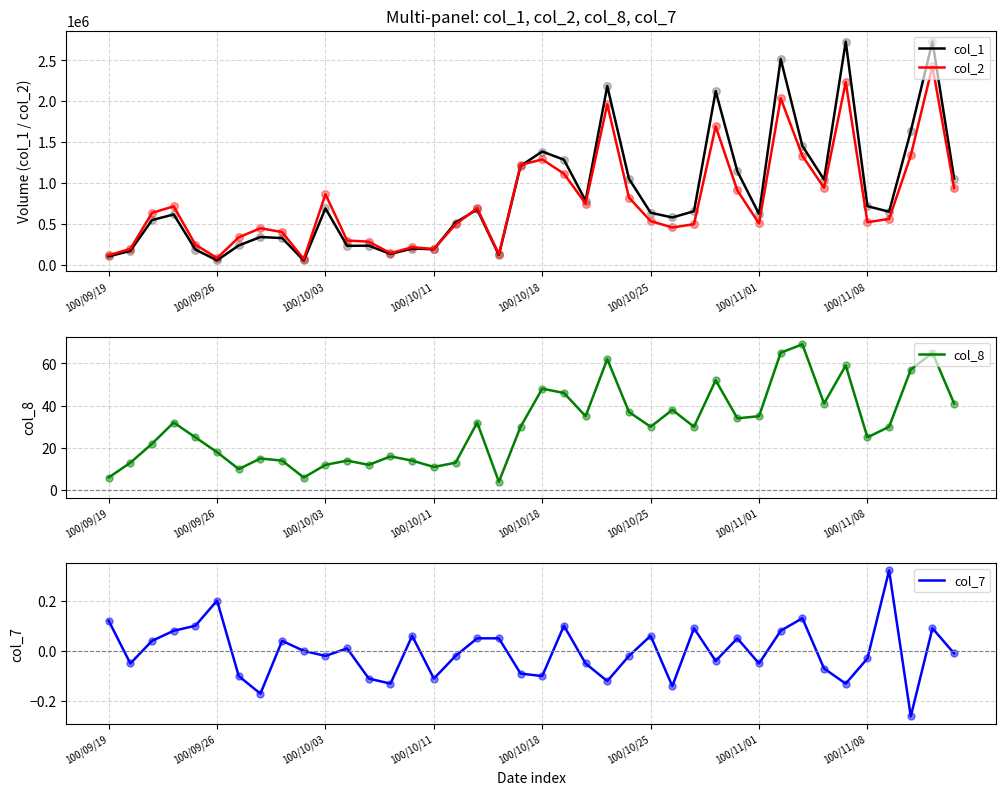

What is the total value across all series at 22?

1534534.9